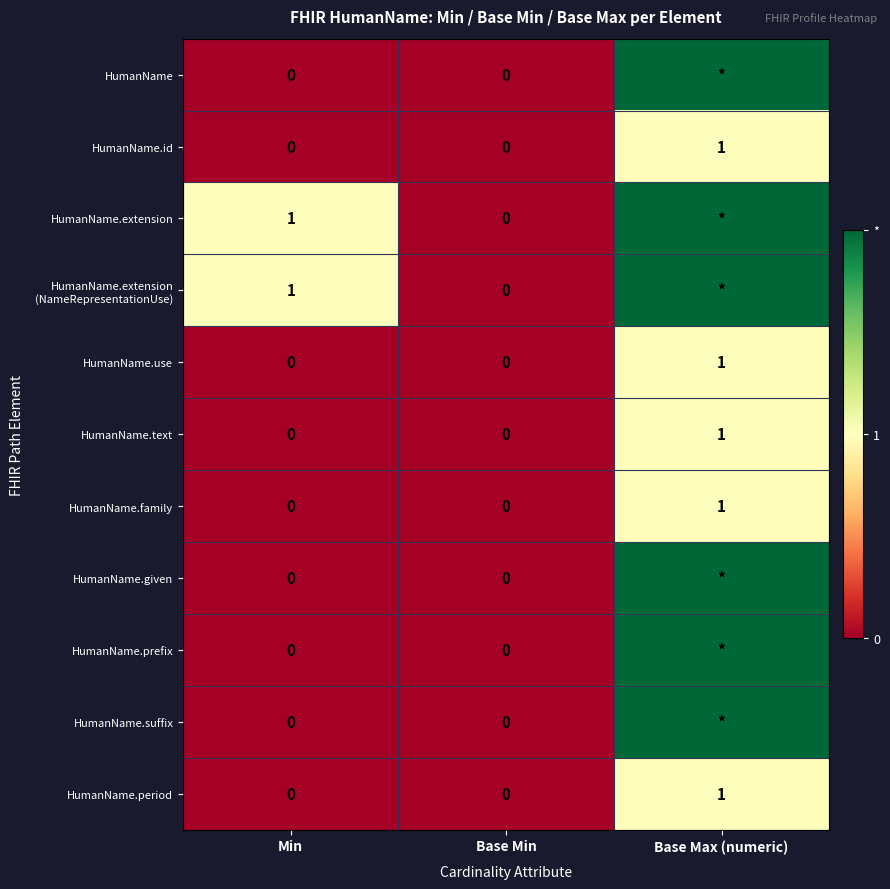

At which category is the sum across all series the highest?

Base Max (numeric)